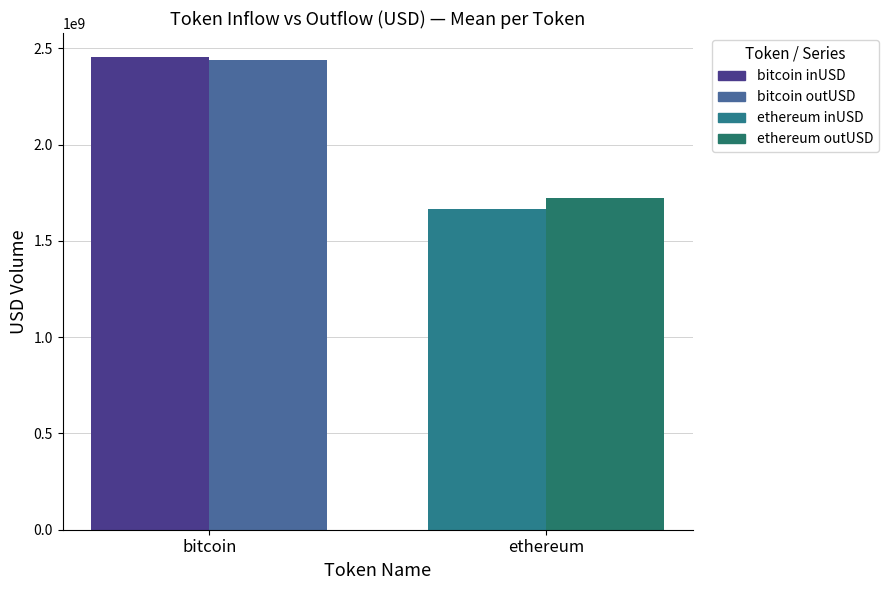

What is the spread (max minus min) of values at bitcoin?

18992448.8